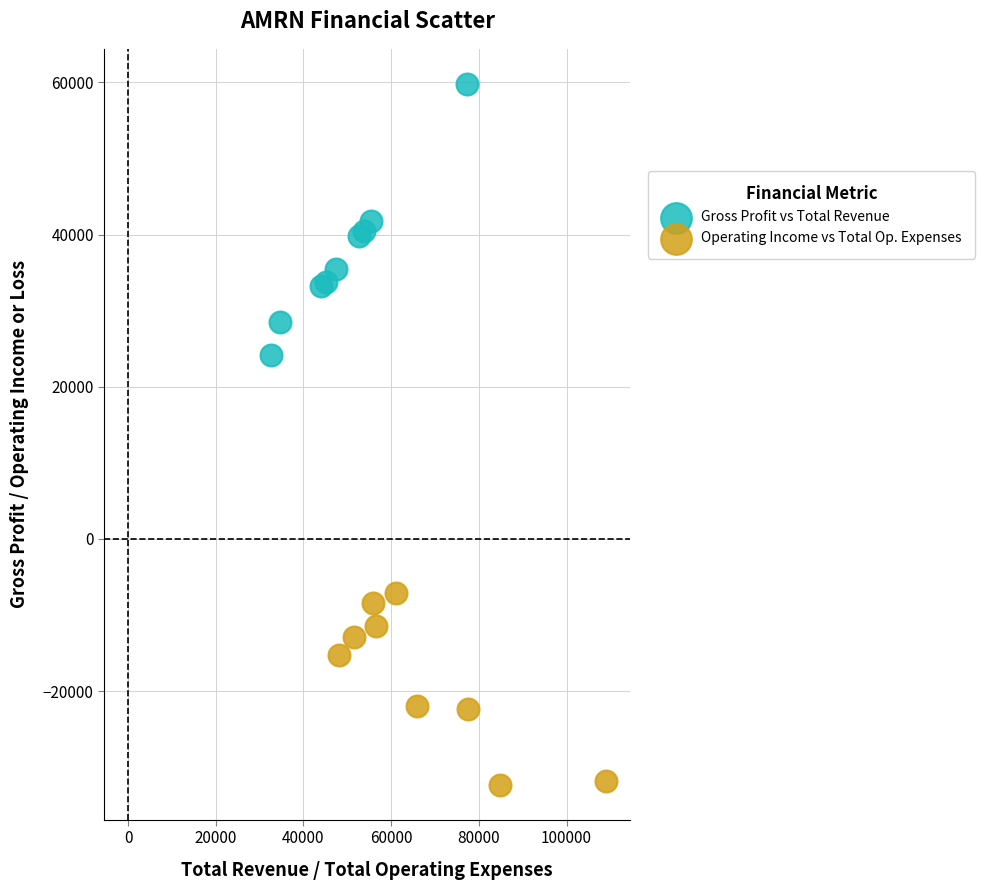

Which series reaches the maximum Y coordinate?

Gross Profit vs Total Revenue